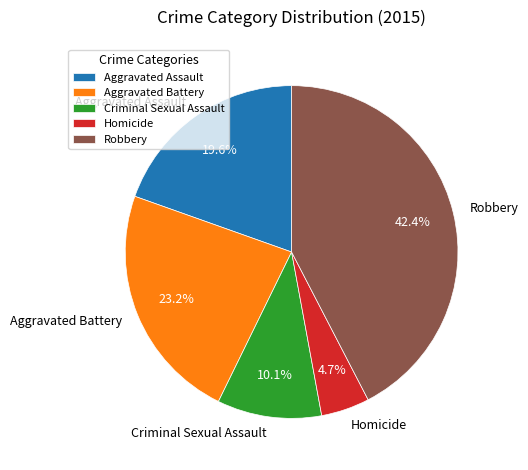

To the nearest percent, what is the combined percentage of Homicide and Robbery?

47%